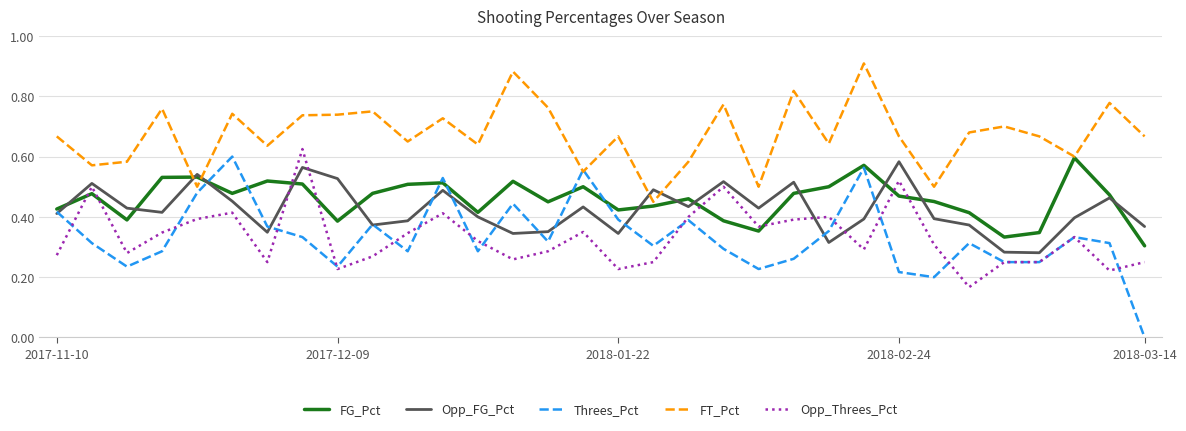

Which series has the largest total across all categories?

FT_Pct